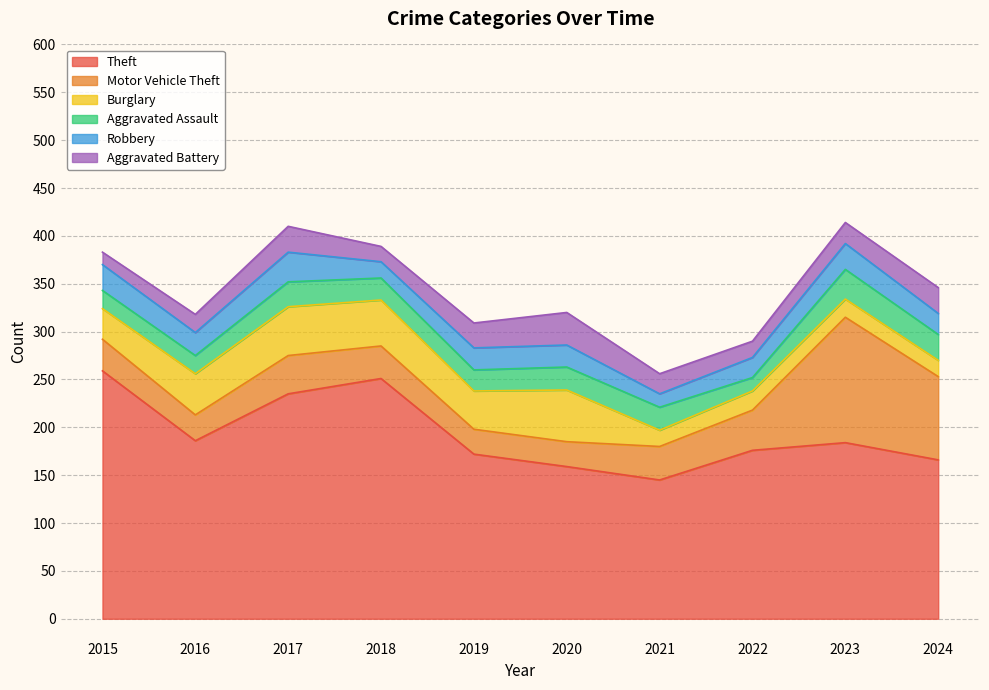

True or false: Burglary and Theft cross at least once.

False